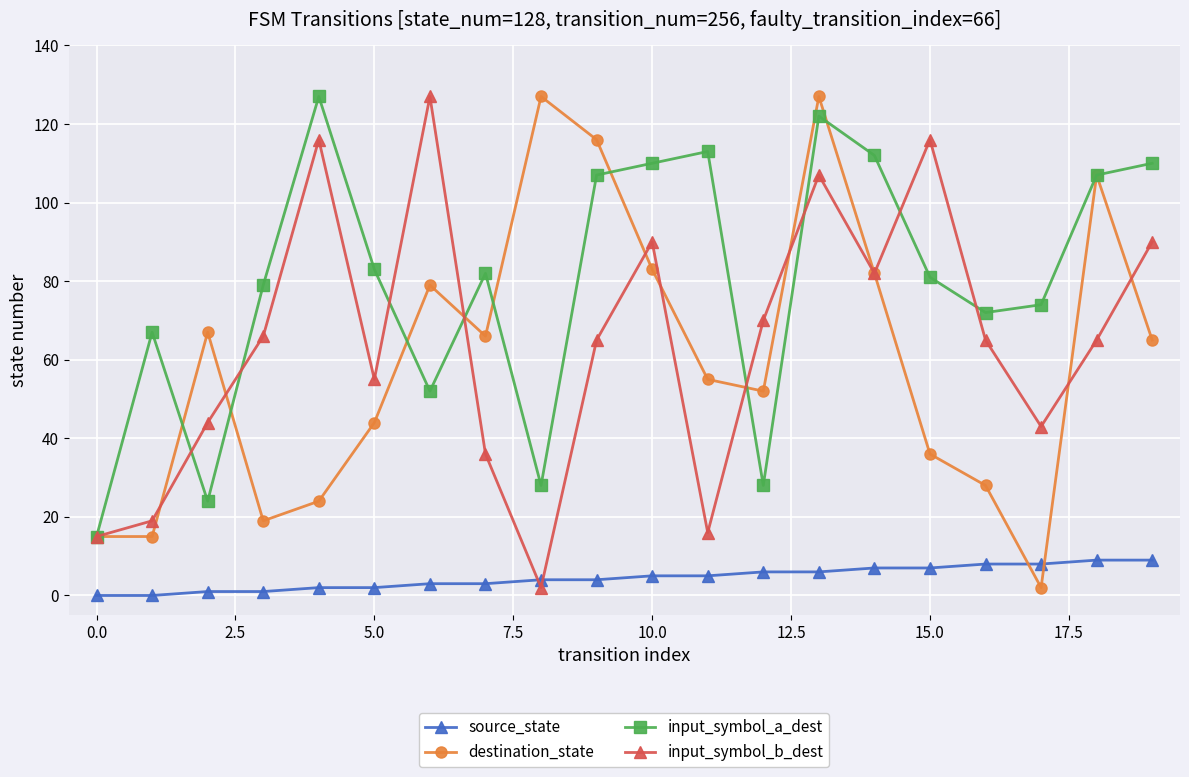

True or false: input_symbol_a_dest has more than 1 interior local peaks.

True